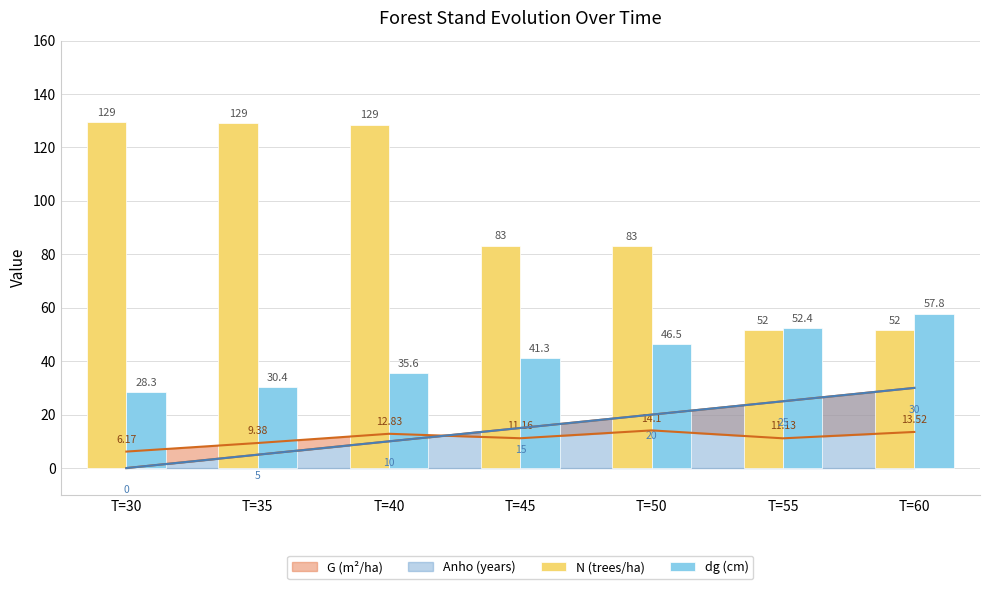

Is the value of dg (cm) at T=30 greater than the value of N (trees/ha) at T=30?

No